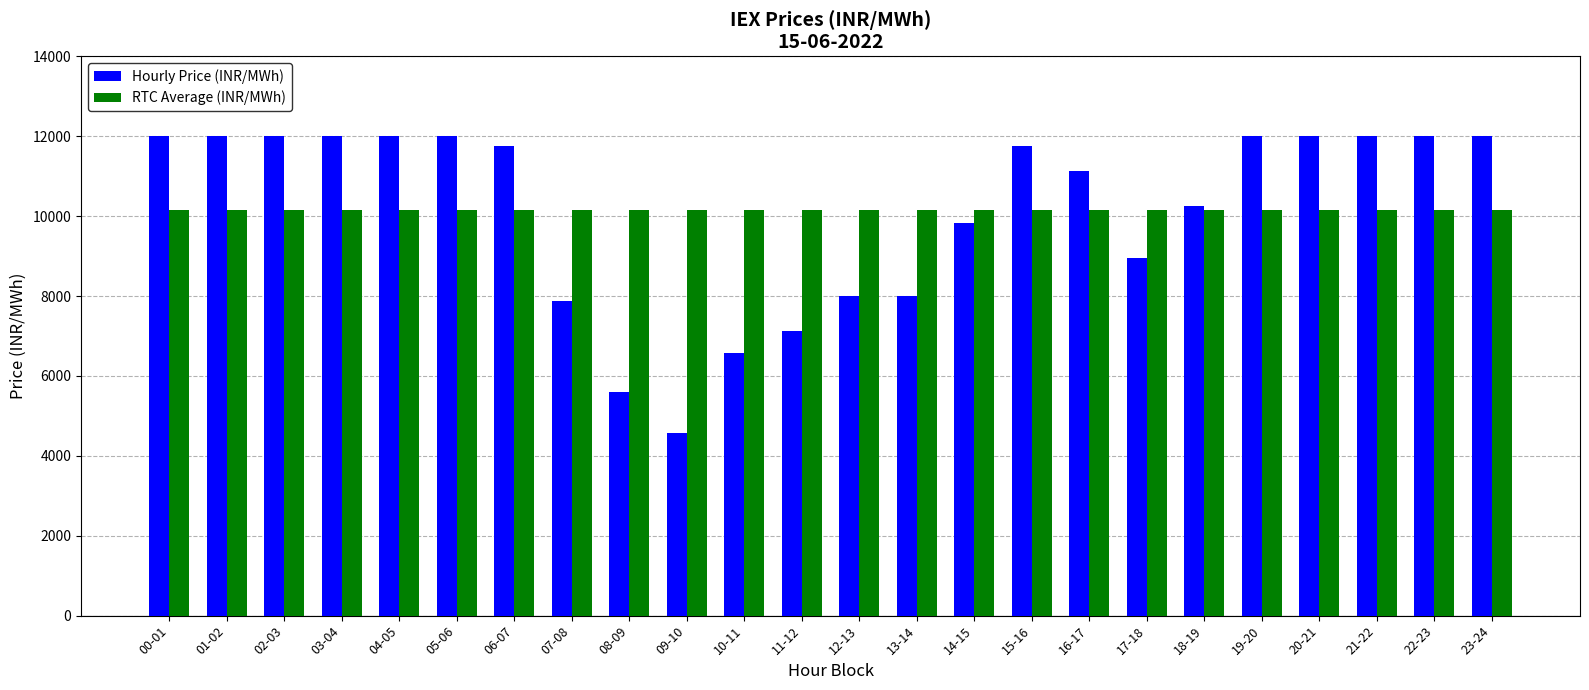

At which label does Hourly Price (INR/MWh) first exceed 11760?

00-01